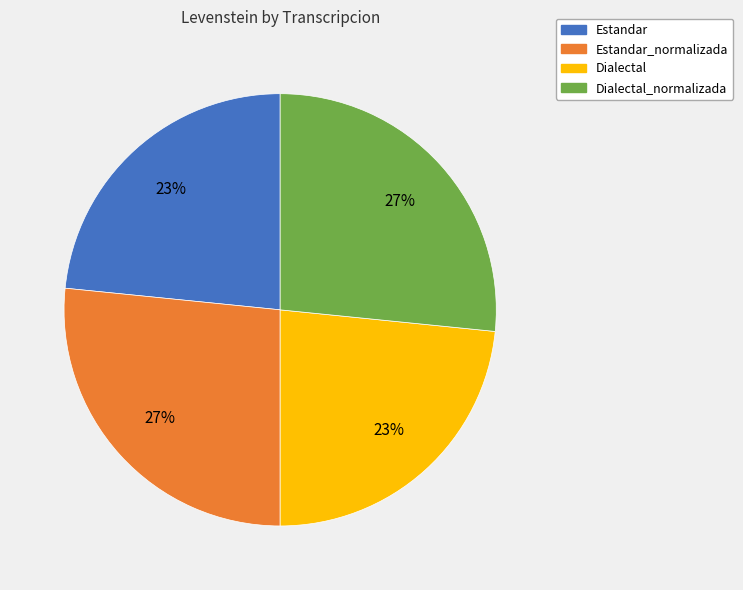

To the nearest percent, what portion does Dialectal represent?

23%